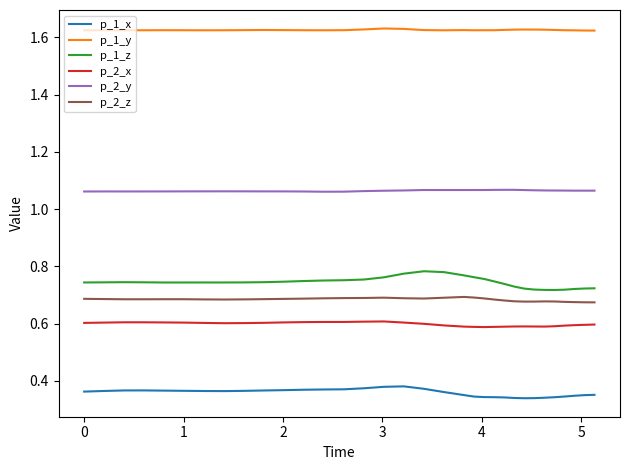

True or false: p_2_z and p_1_x cross at least once.

False